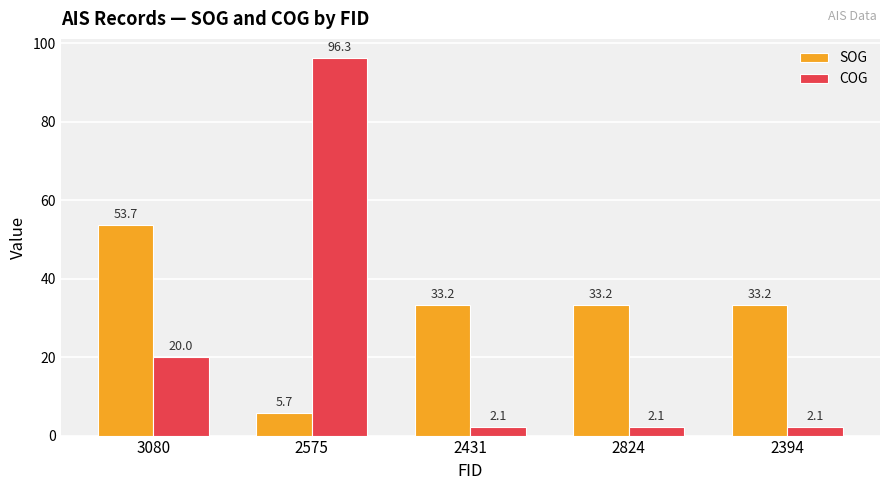

What is the minimum value for SOG?

5.7